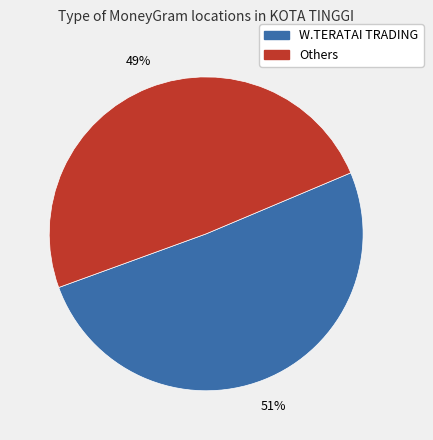

To the nearest percent, what is the difference between the largest and smallest slice percentages?

2%